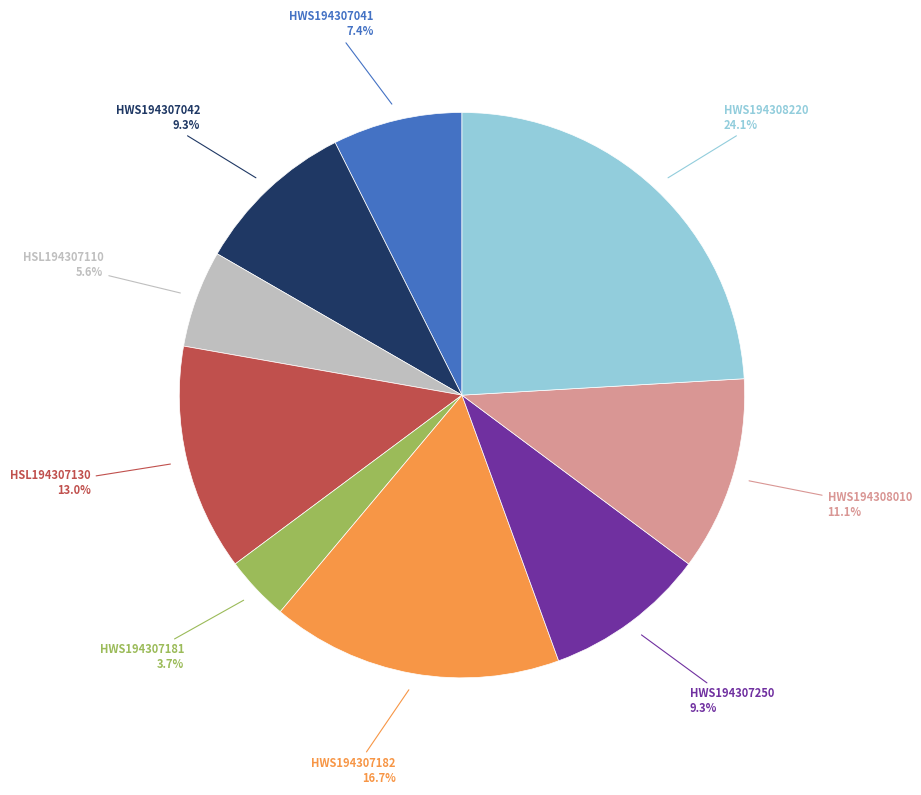

Is there any slice that represents more than half of the pie?

No